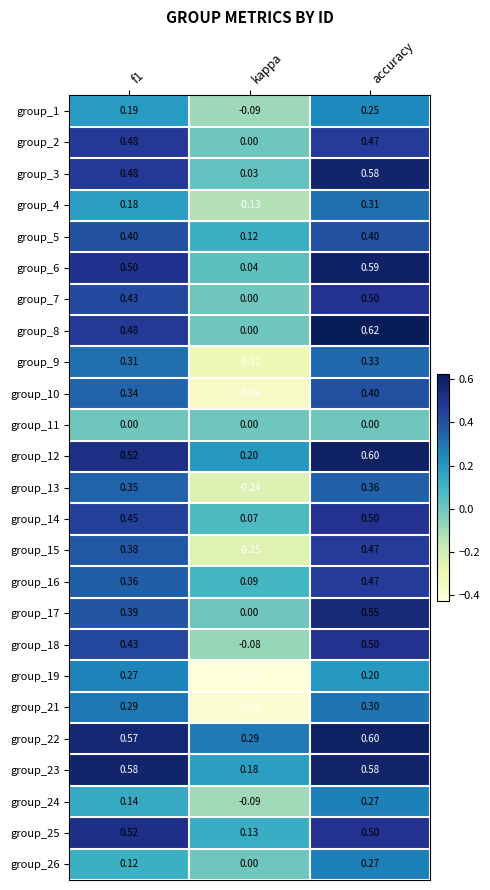

Is the value of group_4 at accuracy greater than the value of group_1 at kappa?

Yes